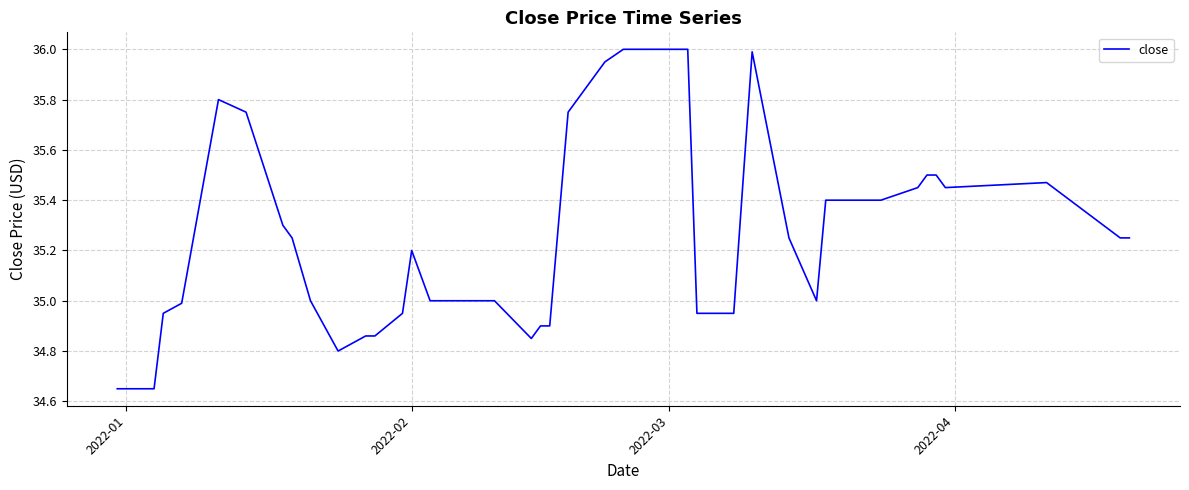

True or false: the data has more than 2 interior local peaks.

True